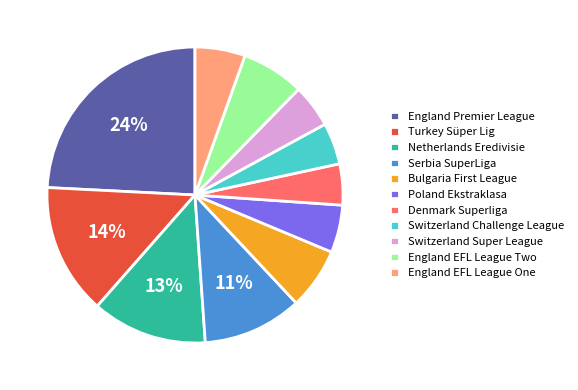

Is the sum of Netherlands Eredivisie and Denmark Superliga greater than half?

No